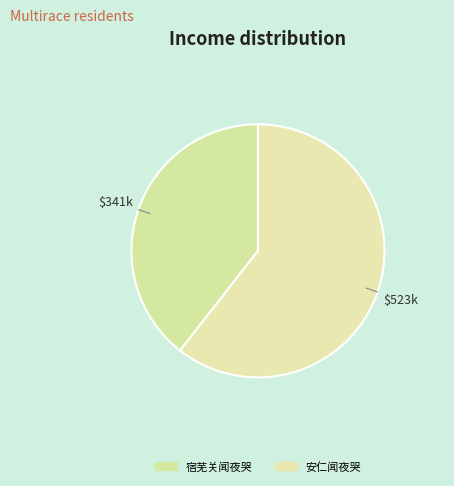

True or false: 宿芜关闻夜哭 accounts for 27% of the total.

False